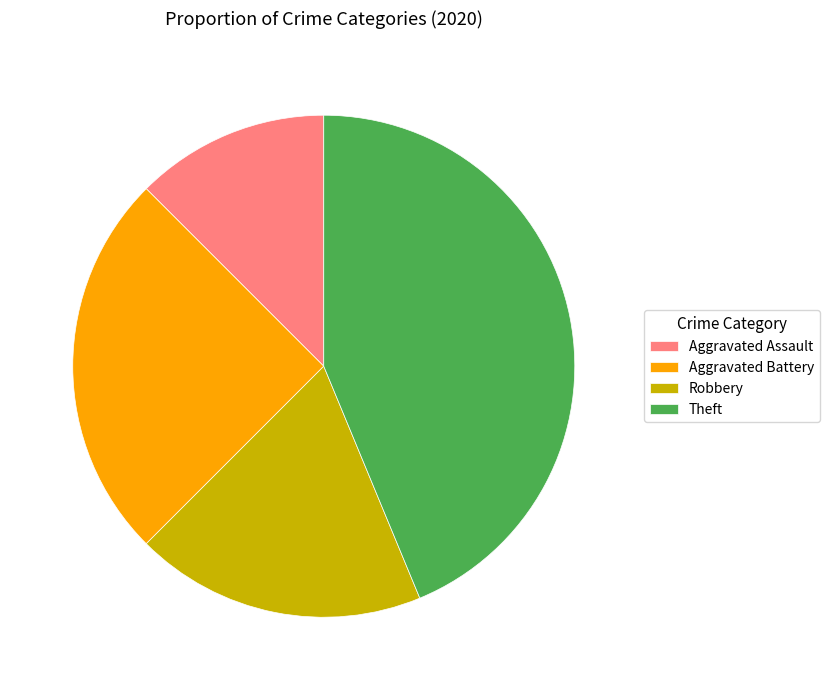

Count the number of slices in the pie.

4